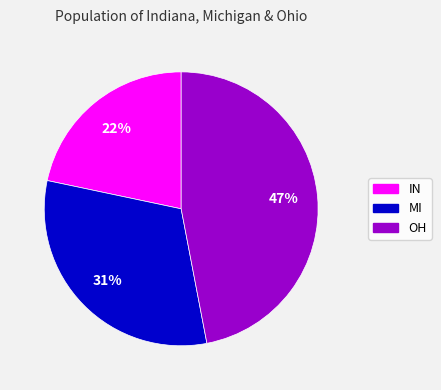

What percentage is the MI slice, to the nearest percent?

31%